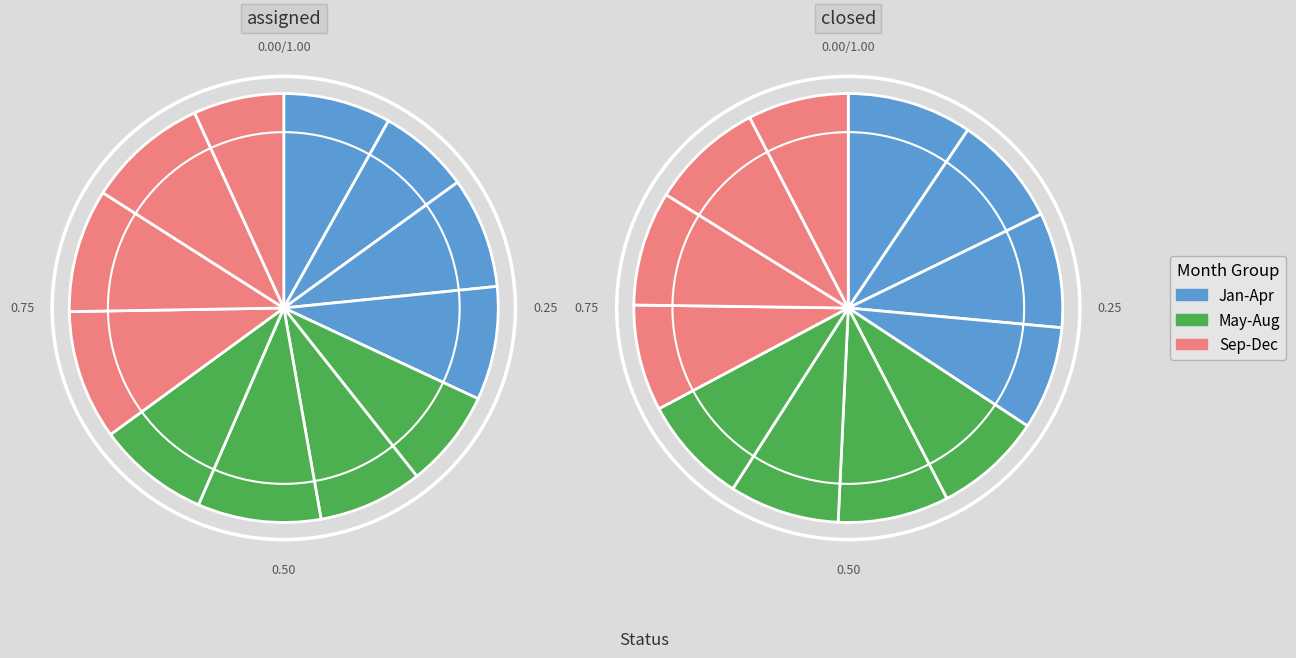

Which slice is the largest?

1